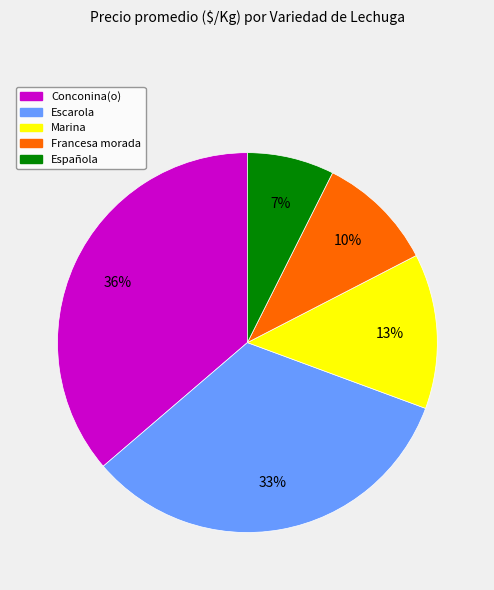

Does any single category account for the majority?

No